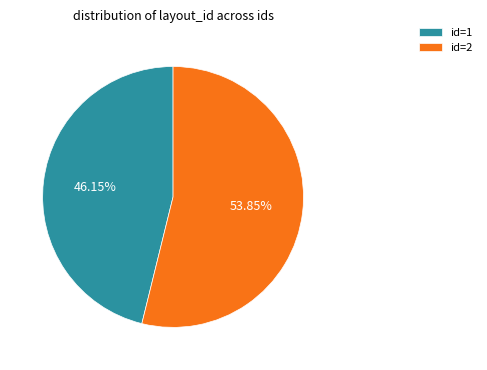

Which category accounts for the majority?

id=2